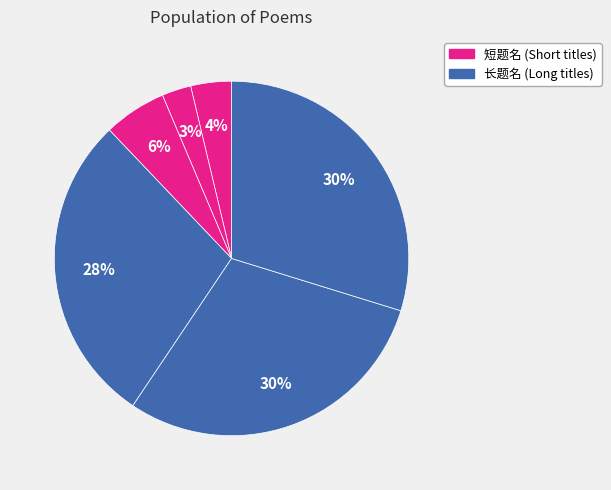

How many segments does this pie chart have?

6